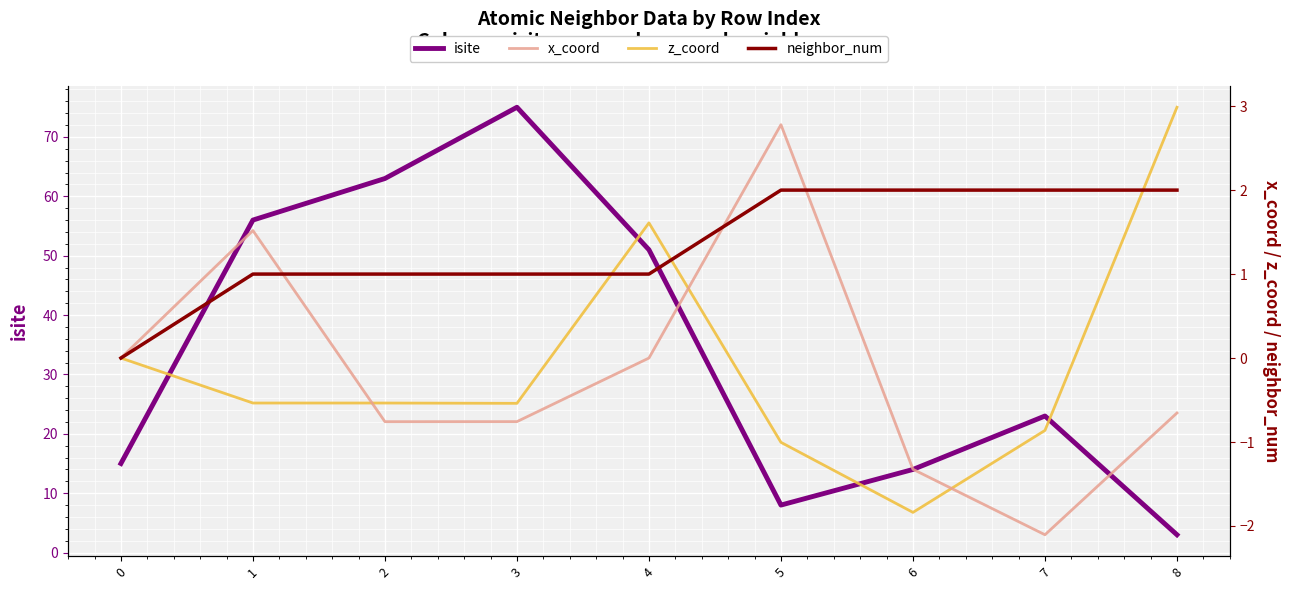

Is it true that neighbor_num equals 1.0 at 1?

True